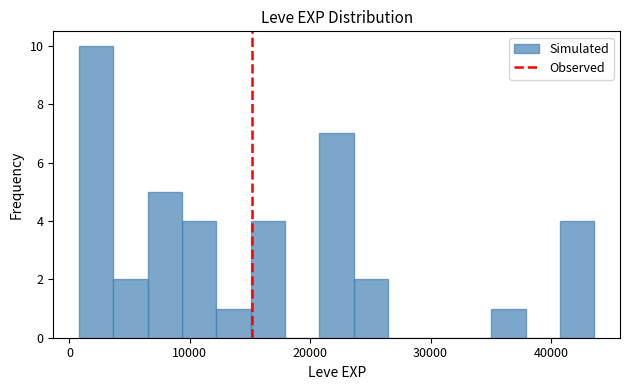

Read against the x-axis, roughly where is the centre of the tallest bar?

2000